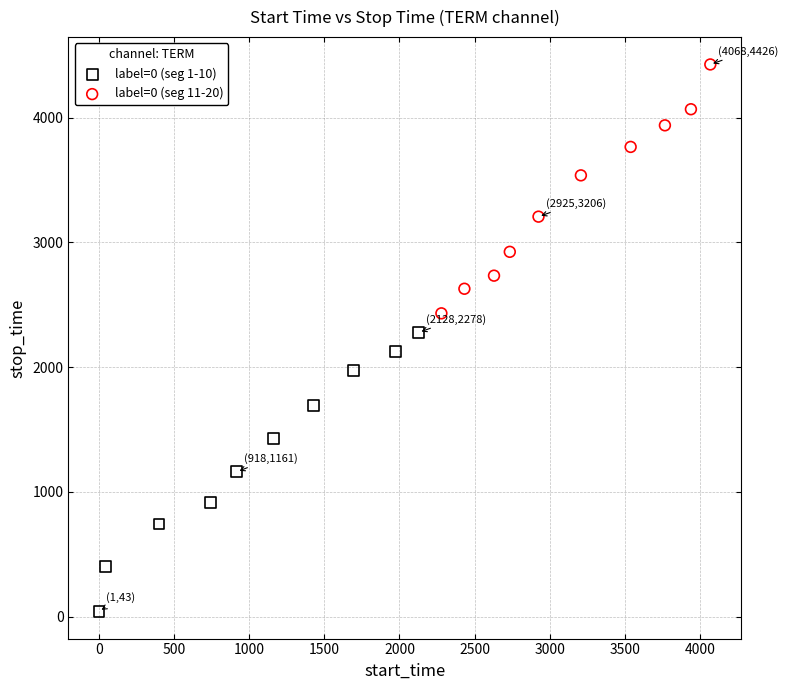

Which series contains the highest Y value?

label=0 (seg 11-20)